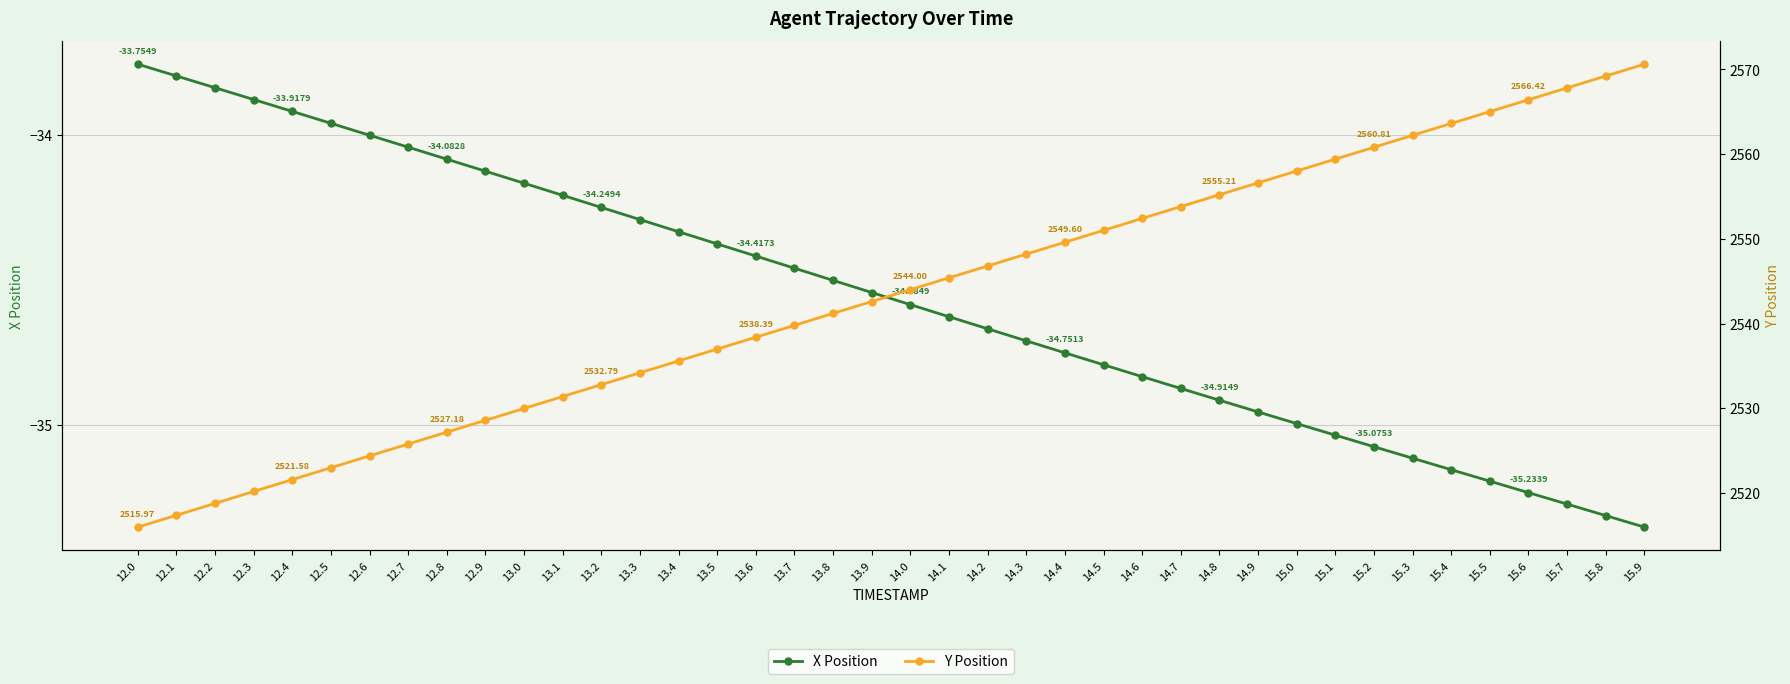

What is the highest value of the X Position series?

-33.8